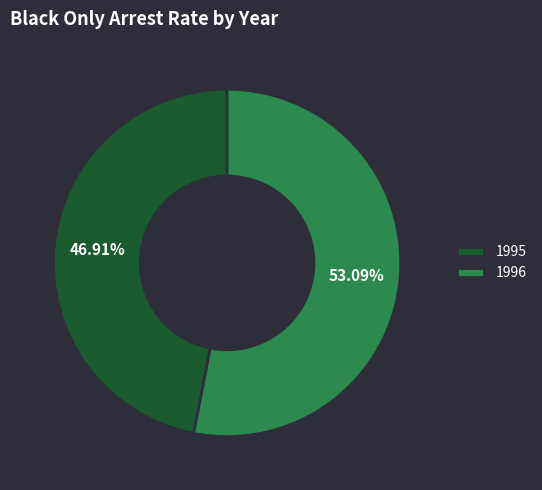

How many slices are in this pie chart?

2